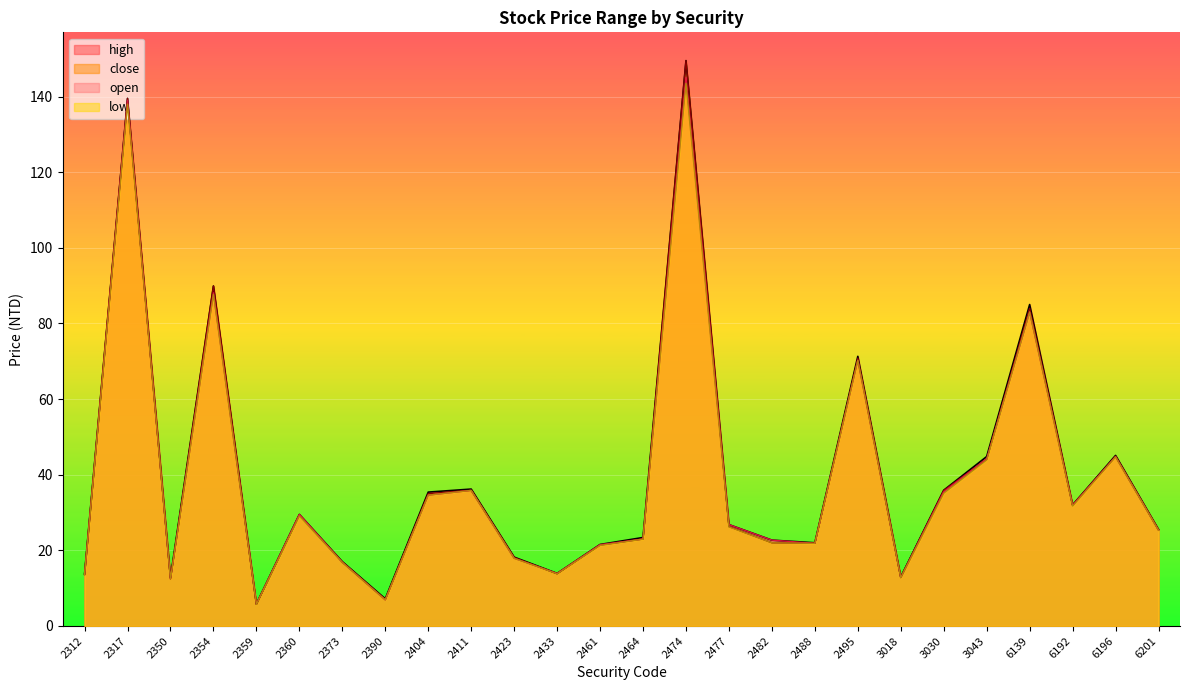

What is the minimum value shown in the chart?

5.7